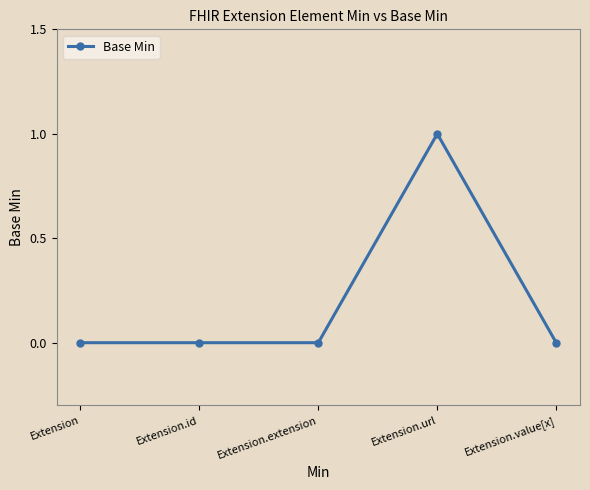

Between Extension.id and Extension, which is larger?

Extension.id